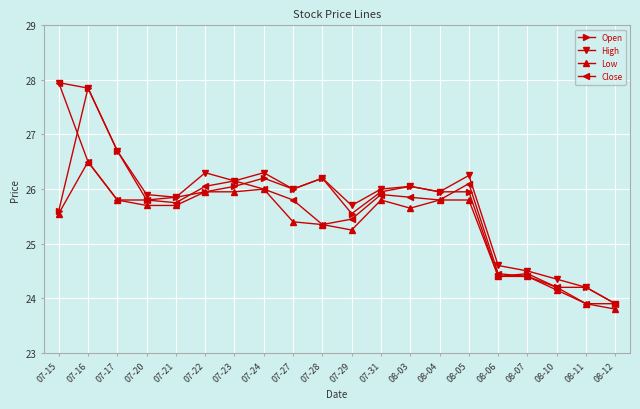

Read the High value at 07-20.

25.9